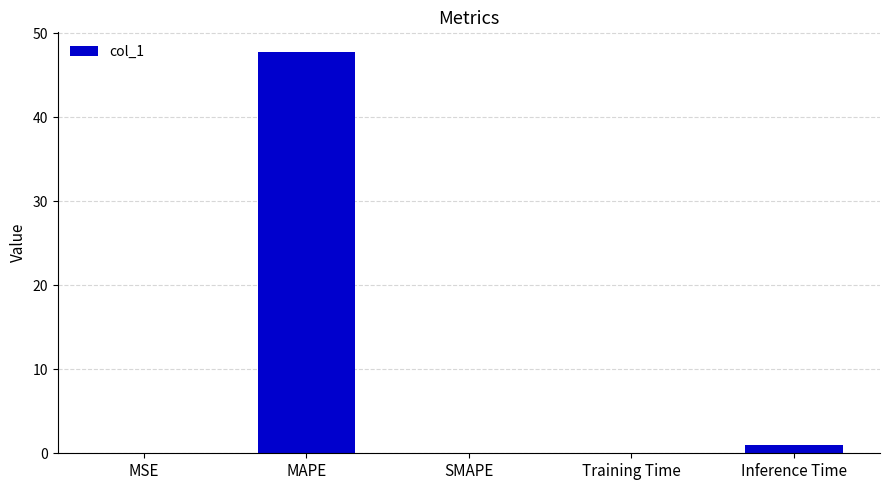

At which label is the value closest to 23?

Inference Time